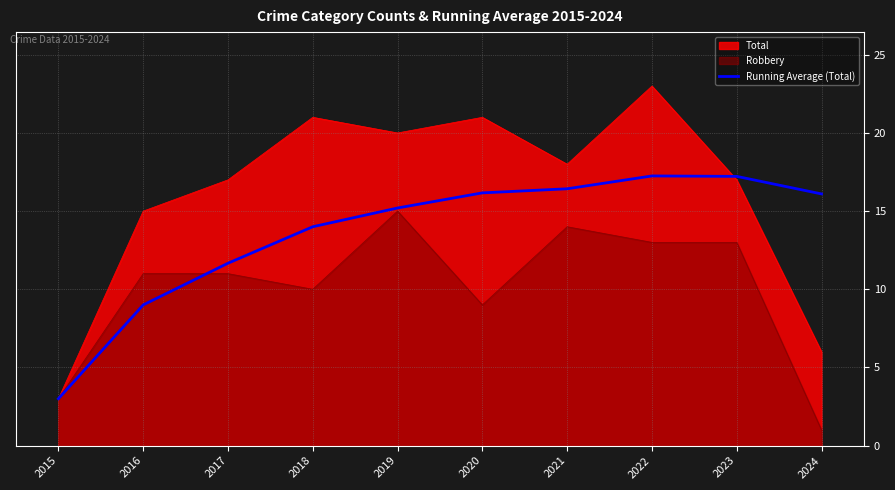

How many data points are less than 16?

5